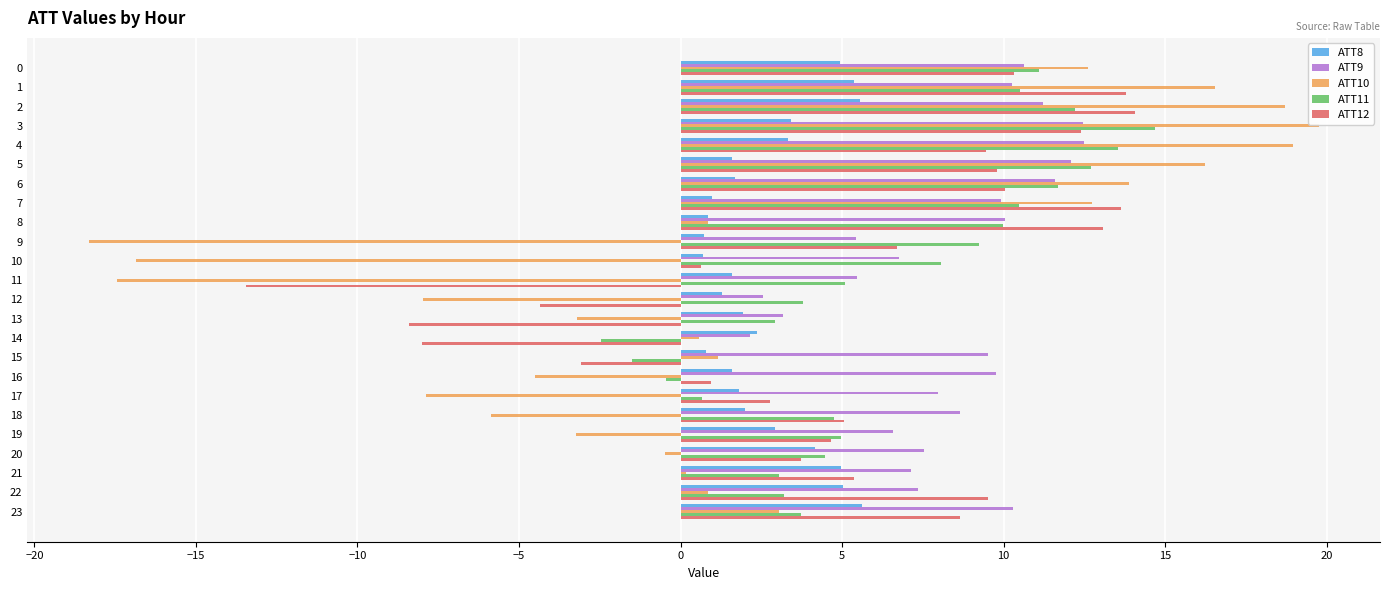

What is the greatest value displayed?

19.8